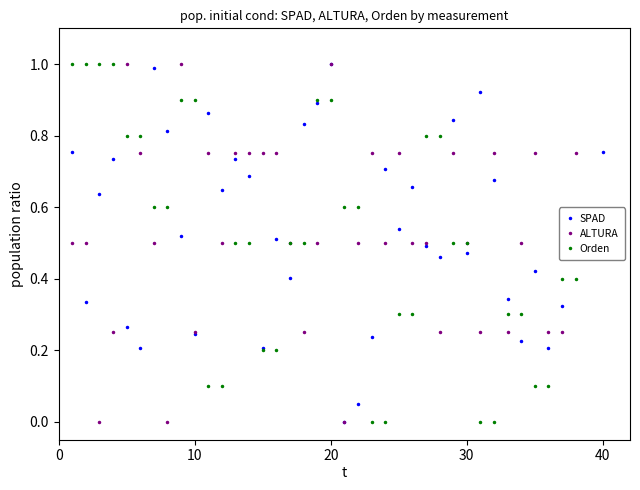

What is the maximum value for Orden?

1.0